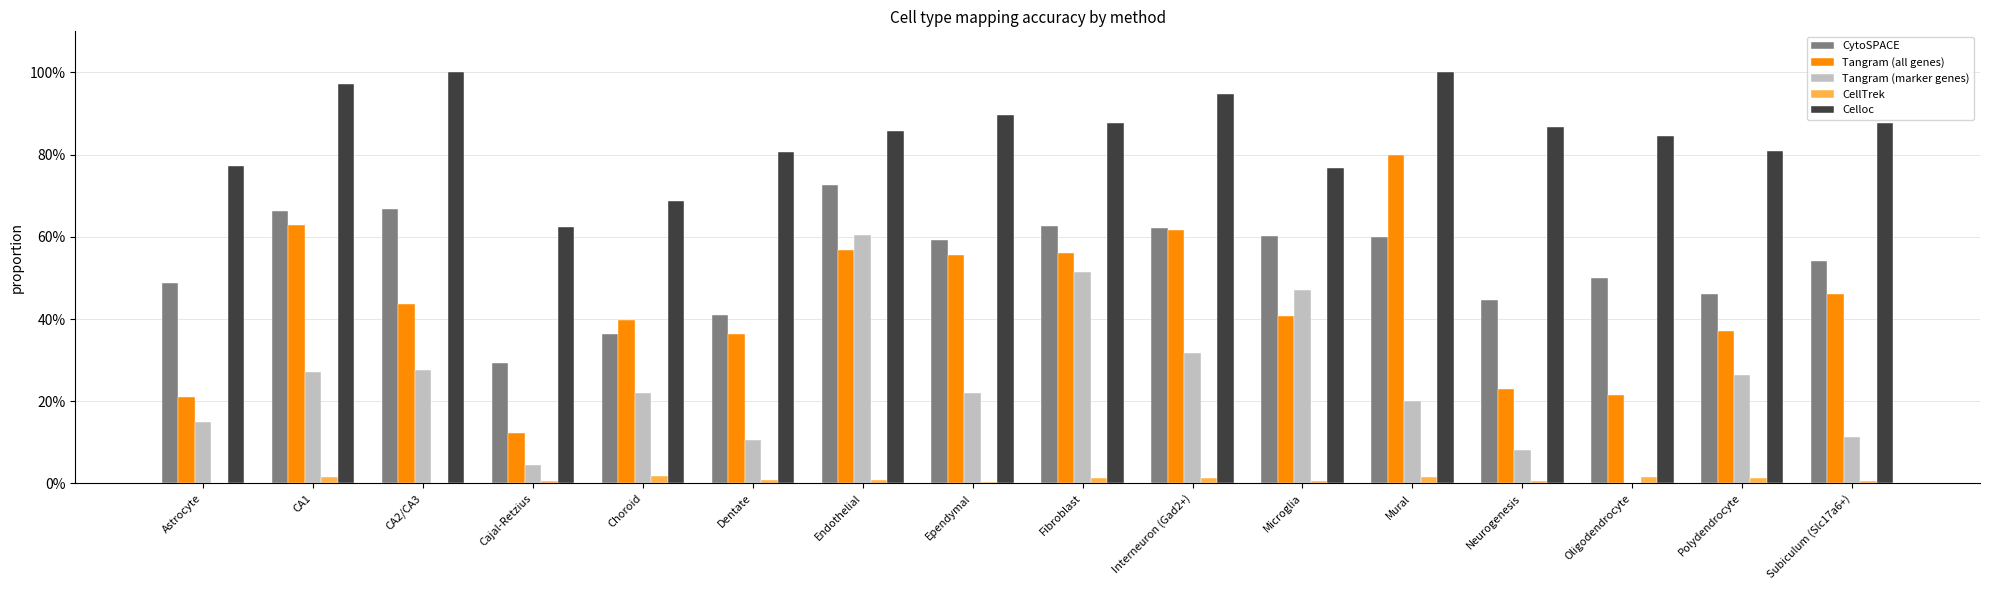

Between Microglia and Oligodendrocyte, which series saw the biggest shift?

Tangram (marker genes)